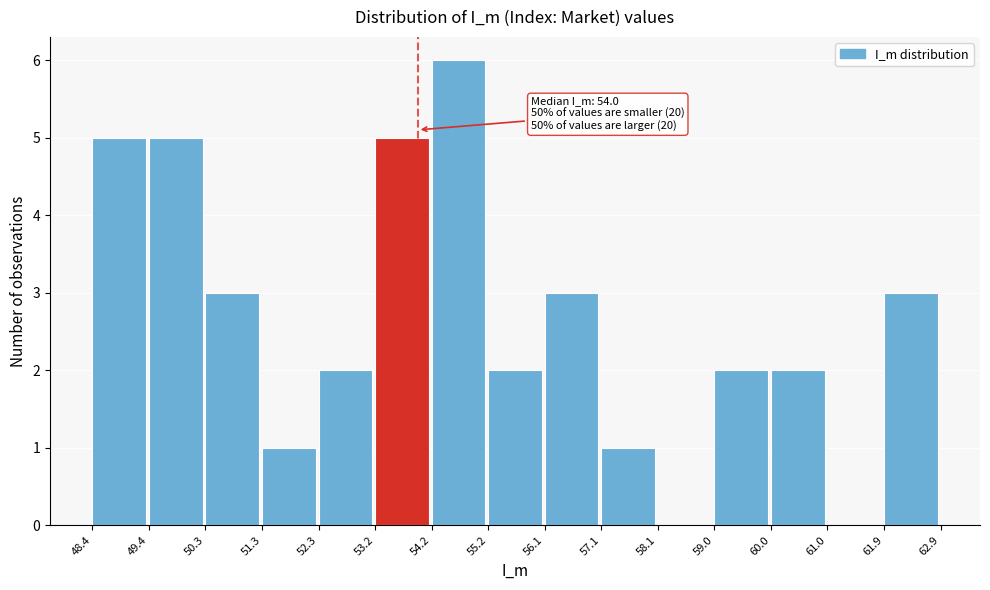

Which range on the x-axis has the tallest bar?

54.2 to 55.2